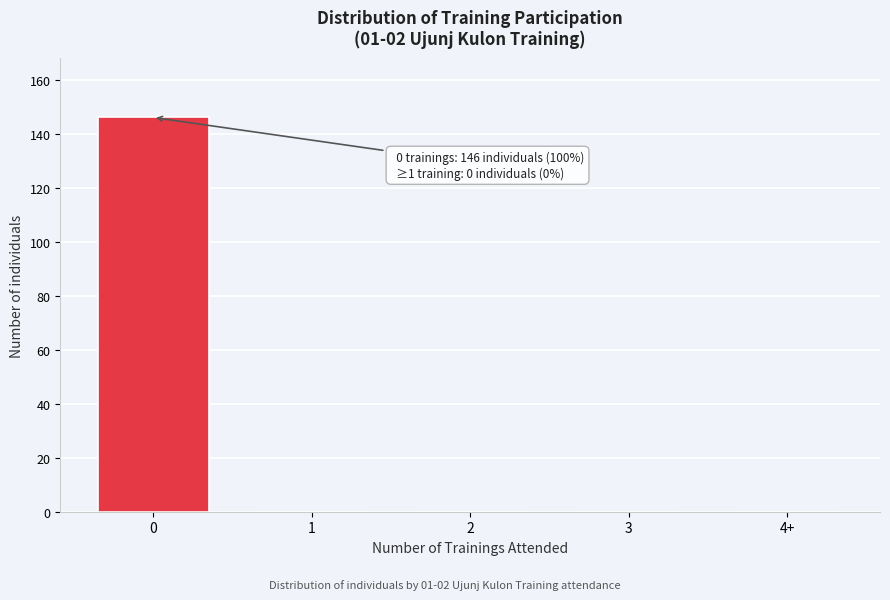

Reading right to left, extract all data points from this chart.

4+=0	3=0	2=0	1=0	0=146